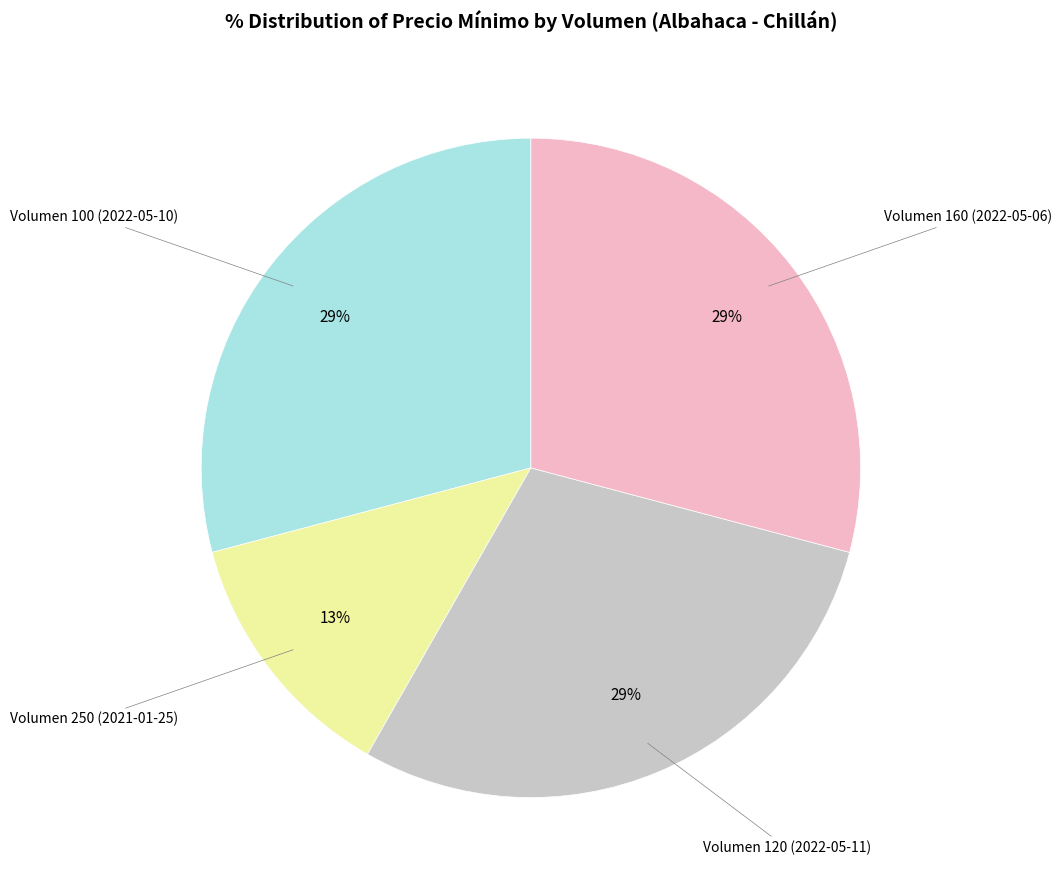

The Volumen 160 (2022-05-06) slice represents 18% of the pie. True or false?

False